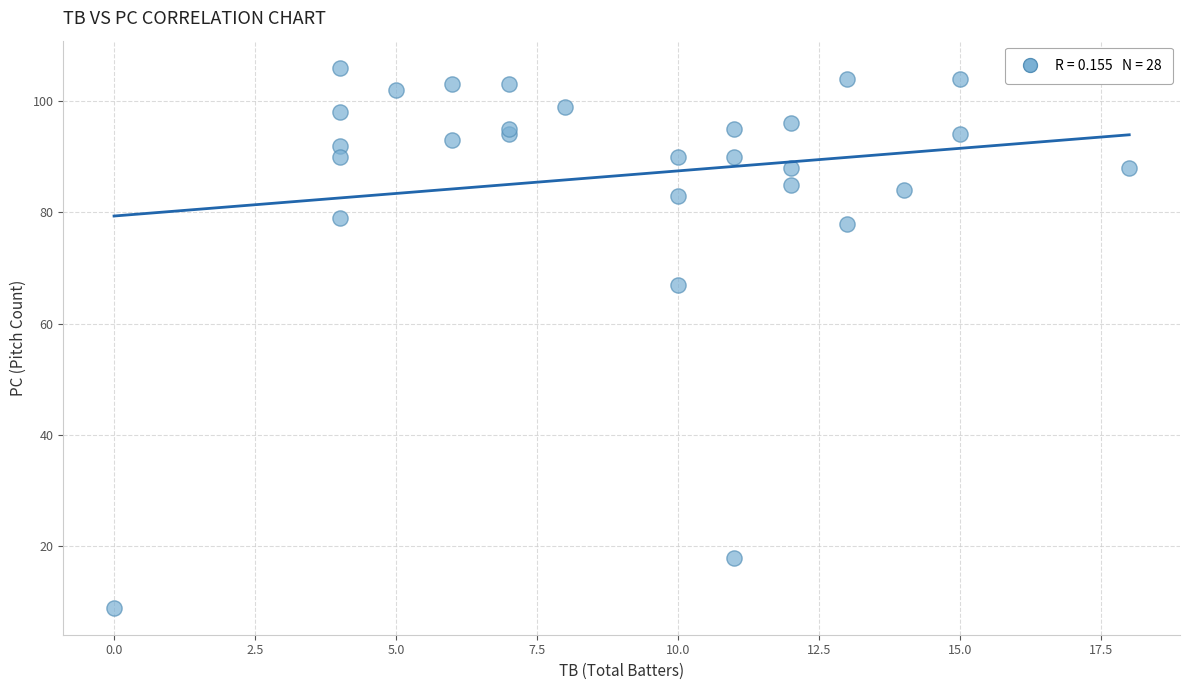

What Y value in the scatter plot is closest to 57?

67